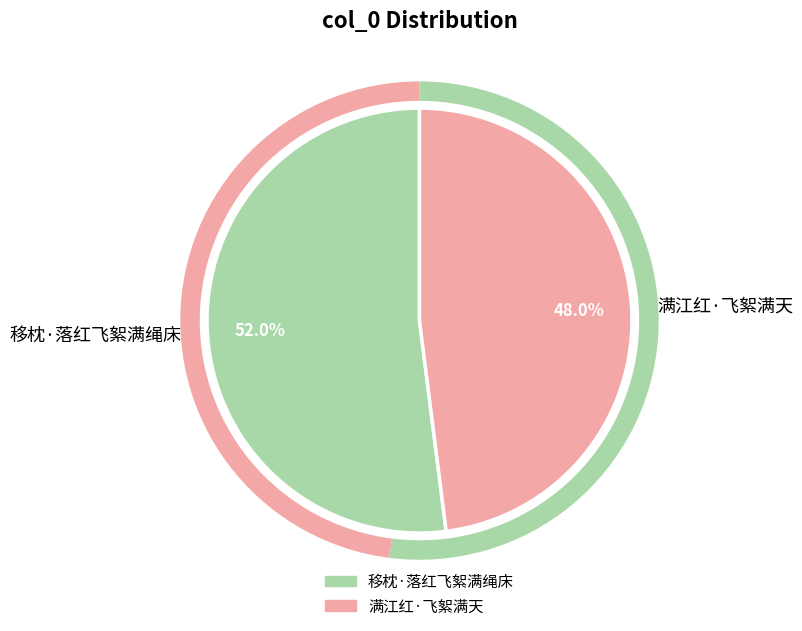

True or false: 移枕·落红飞絮满绳床 accounts for 52% of the total.

True